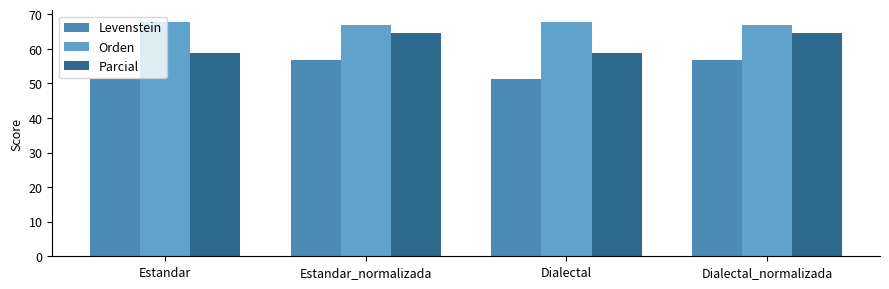

What position from the right is Estandar?

4